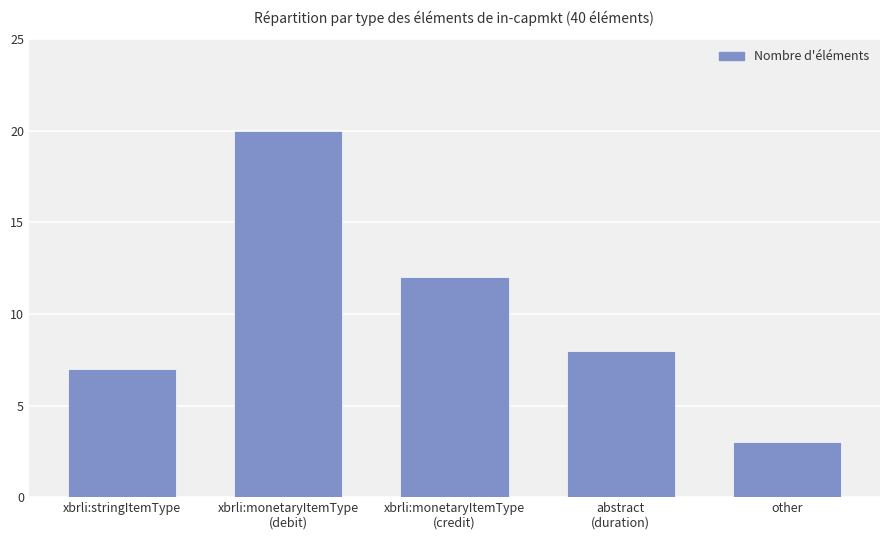

Rank the categories by value from highest to lowest.

xbrli:monetaryItemType
(debit), xbrli:monetaryItemType
(credit), abstract
(duration), xbrli:stringItemType, other